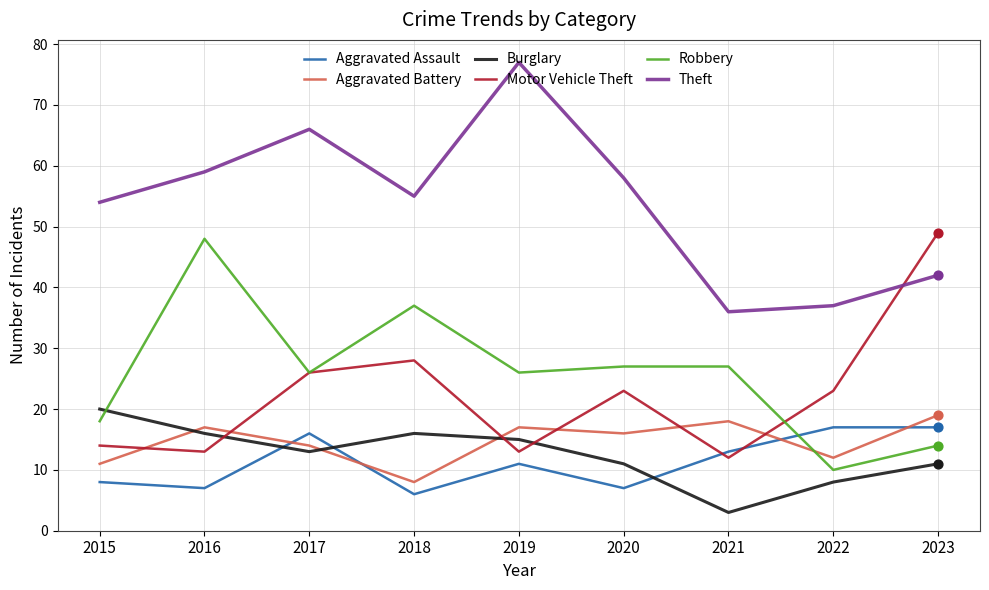

Is the value of Aggravated Assault at 2017 greater than the value of Motor Vehicle Theft at 2019?

Yes